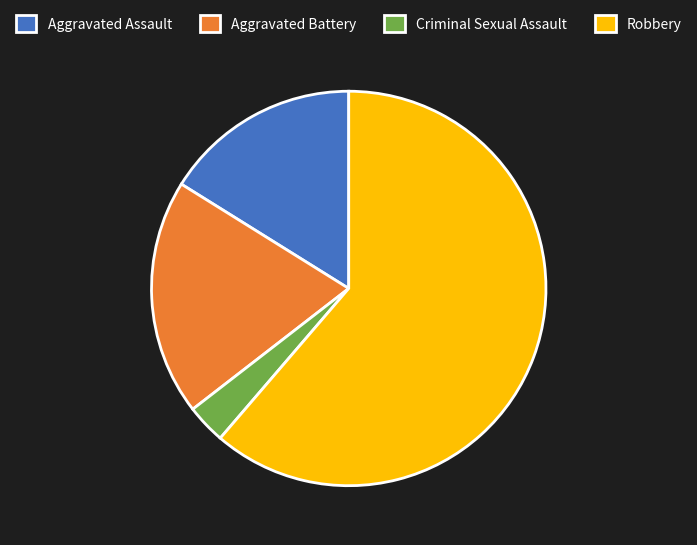

Which has a higher value, Aggravated Battery or Criminal Sexual Assault?

Aggravated Battery